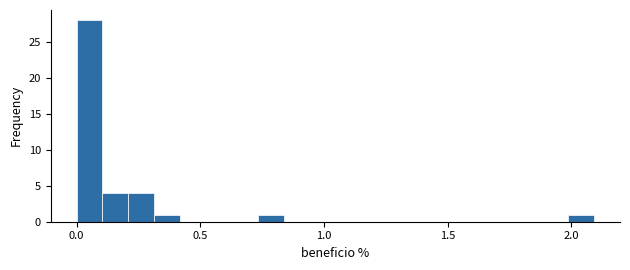

Read against the x-axis, roughly where is the centre of the tallest bar?

0.05